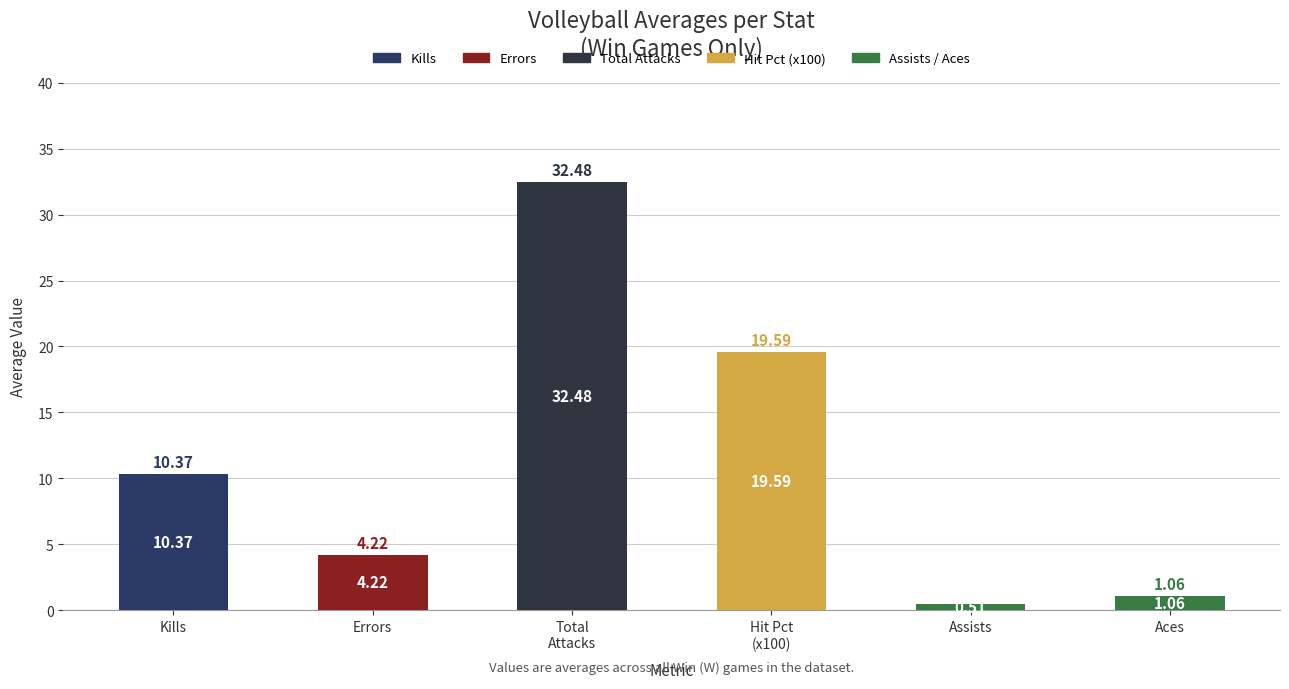

What is the label of the 5th bar from the right?

Errors